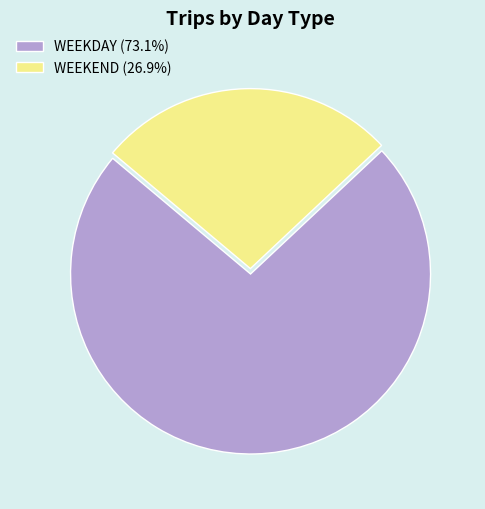

Is the sum of WEEKEND (26.9%) and WEEKDAY (73.1%) greater than half?

Yes